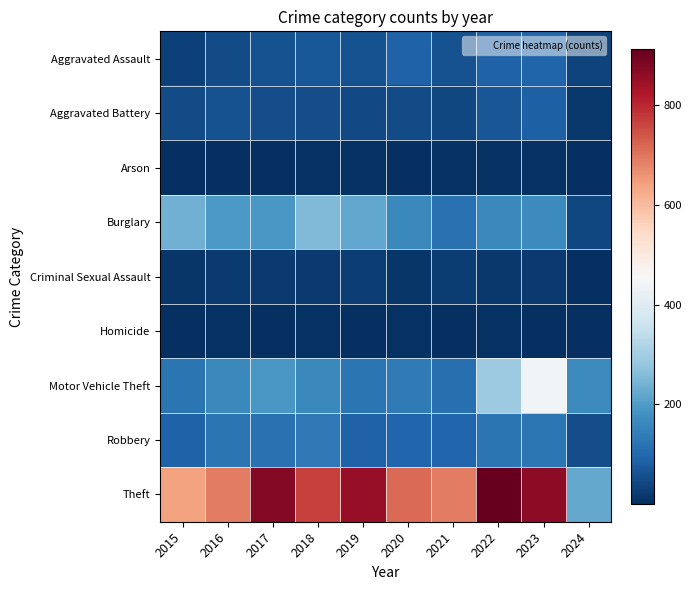

List the series in order of their peak value, lowest first.

Arson, Homicide, Criminal Sexual Assault, Aggravated Battery, Aggravated Assault, Robbery, Burglary, Motor Vehicle Theft, Theft